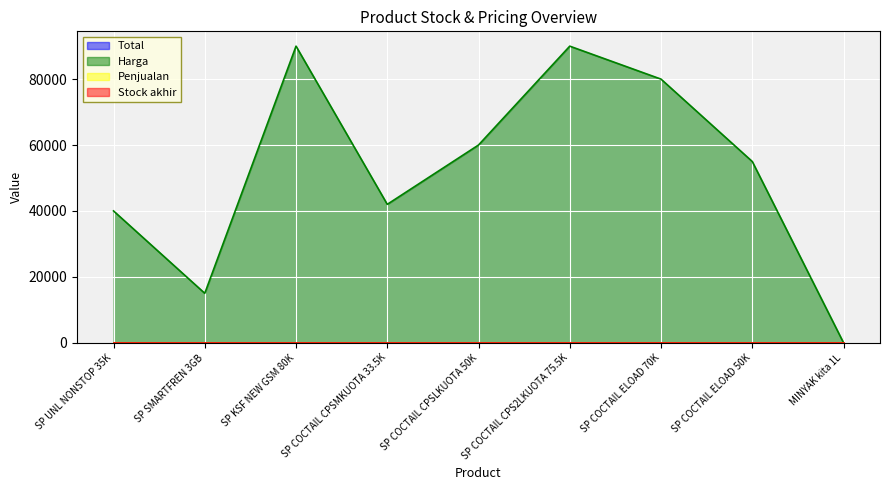

Which category has the lowest value across all series?

SP UNL NONSTOP 35K